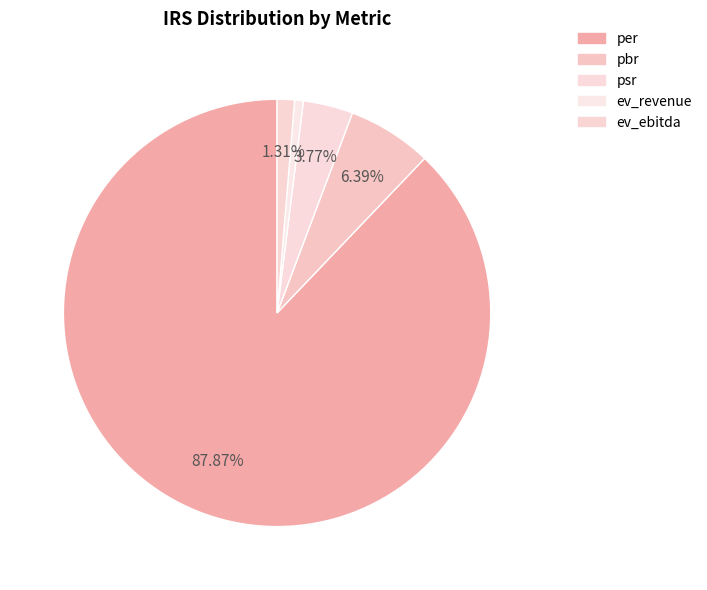

Is it true that pbr is 6% of the pie?

True